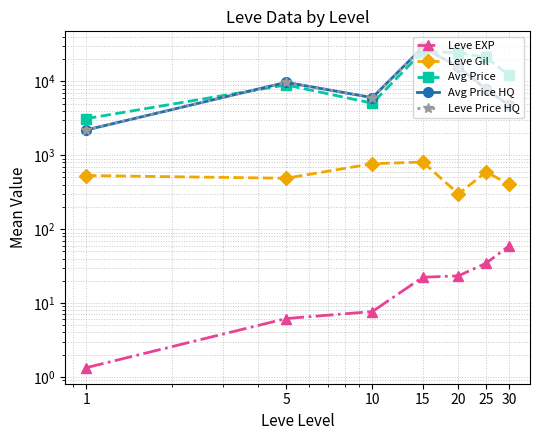

Which category has the lowest value across all series?

1